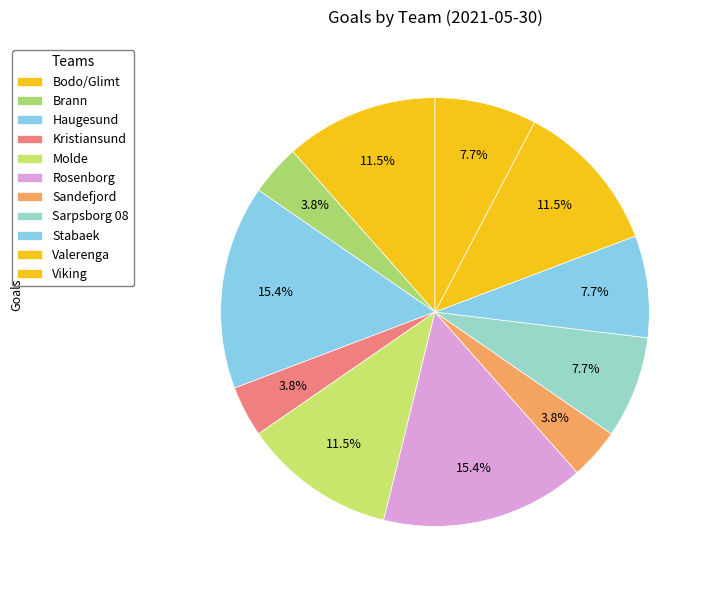

What percentage is the Stabaek slice, to the nearest percent?

8%